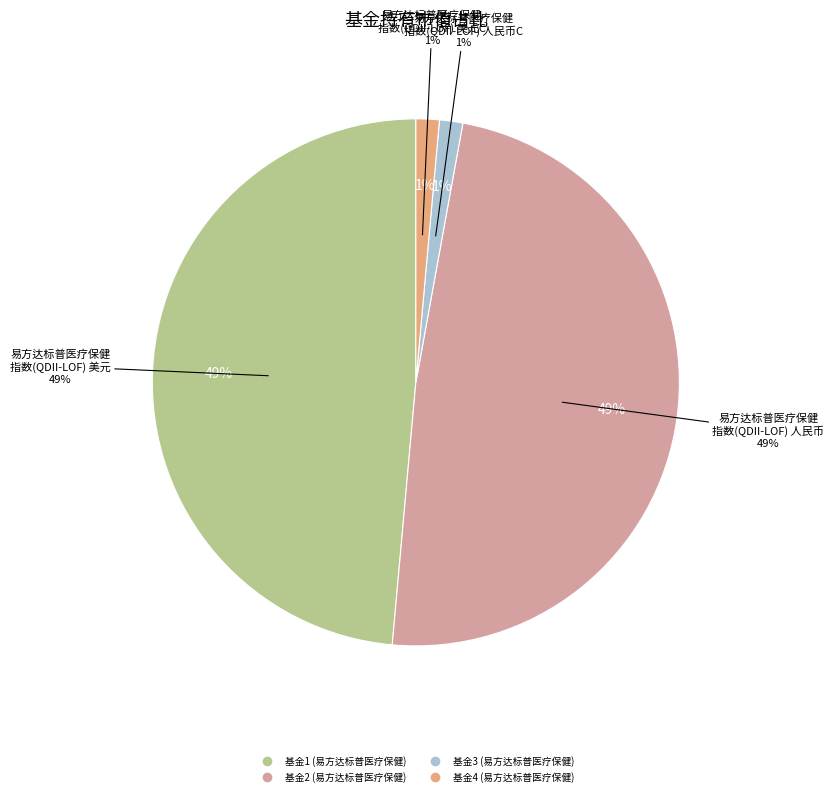

Is there any slice that represents more than half of the pie?

No